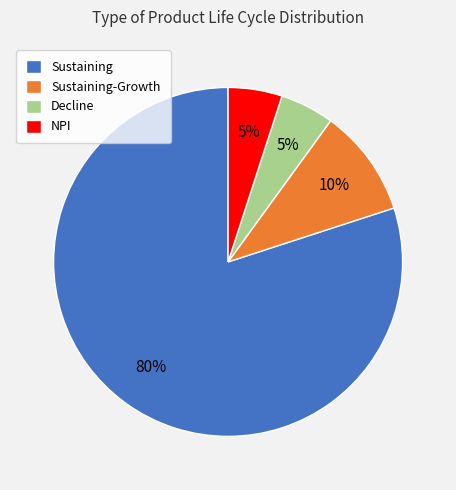

Is there a majority slice in this chart?

Yes